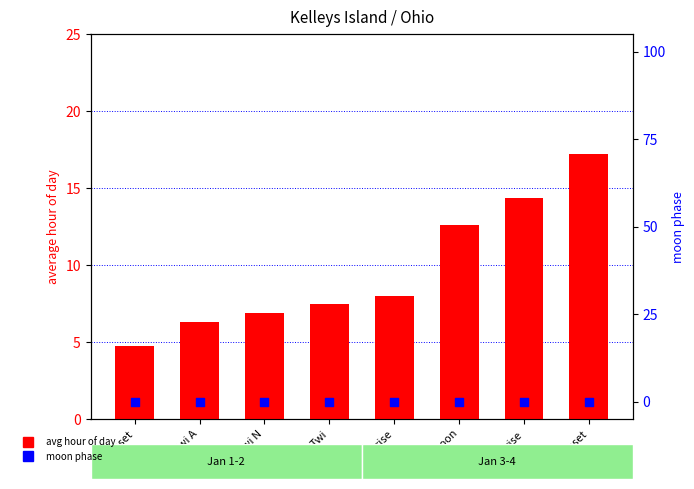

Which series has the largest total across all categories?

avg hour of day